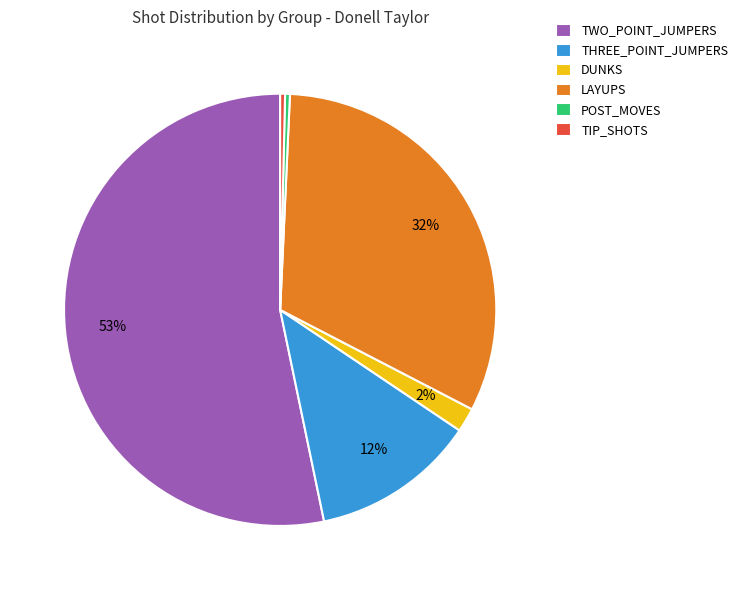

To the nearest percent, what is the average slice percentage?

17%